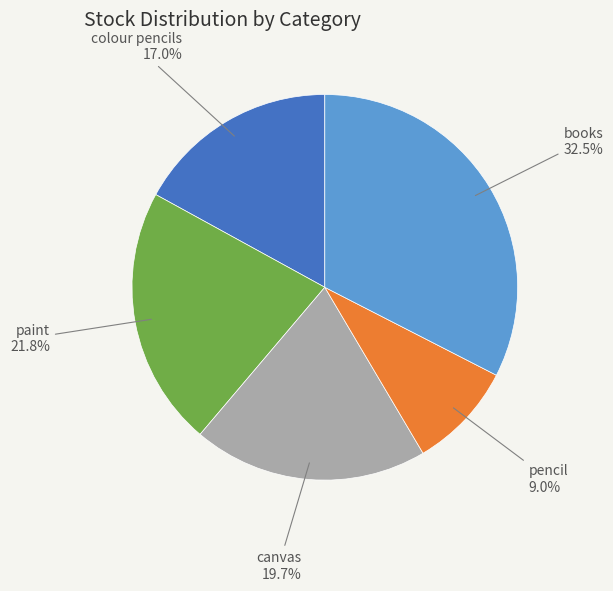

Is there a majority slice in this chart?

No